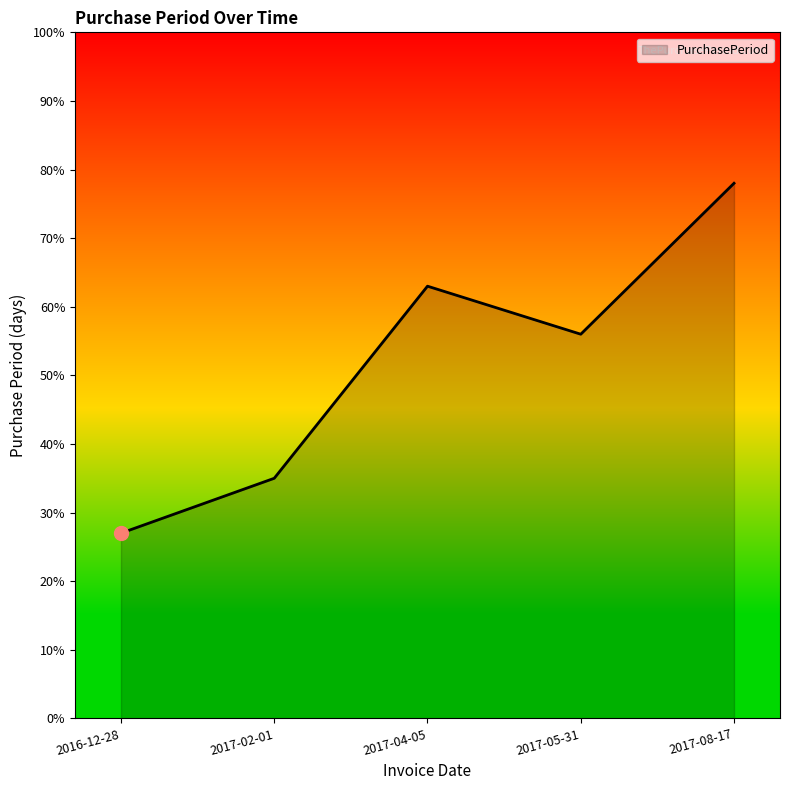

Rank the categories by value from lowest to highest.

2016-12-28, 2017-02-01, 2017-05-31, 2017-04-05, 2017-08-17